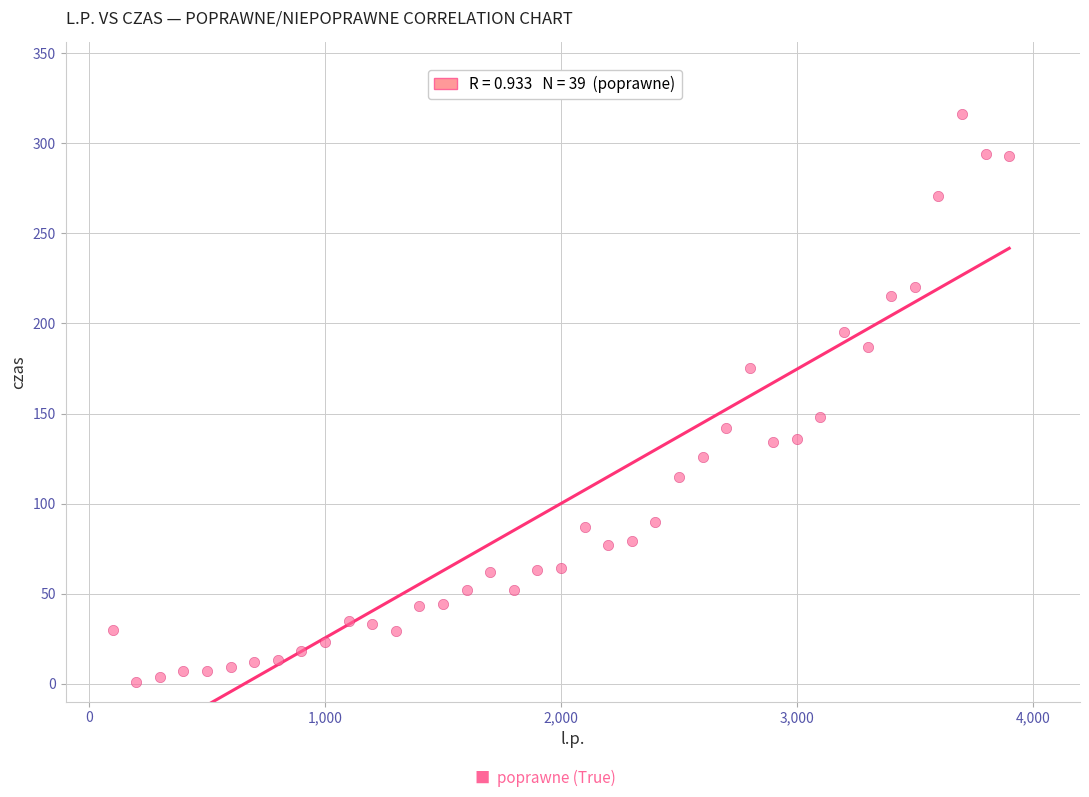

What Y value in the scatter plot is closest to 158?

148